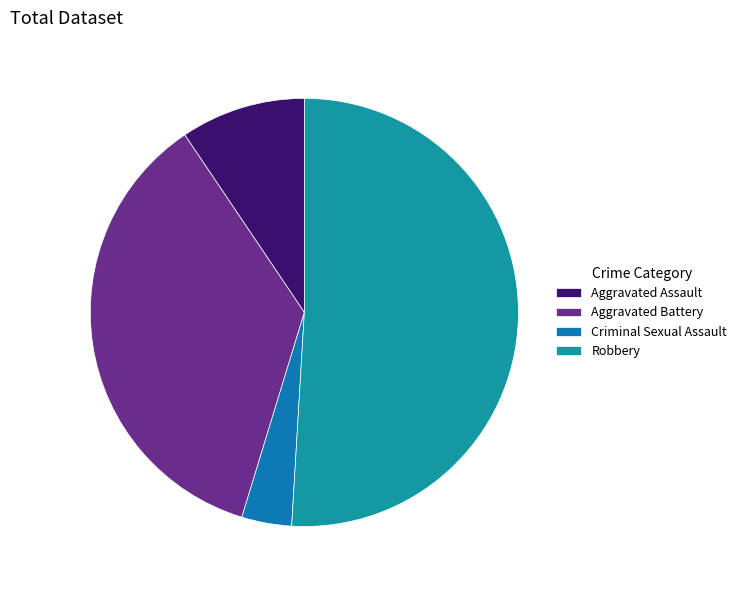

Is it true that Criminal Sexual Assault is 4% of the pie?

True